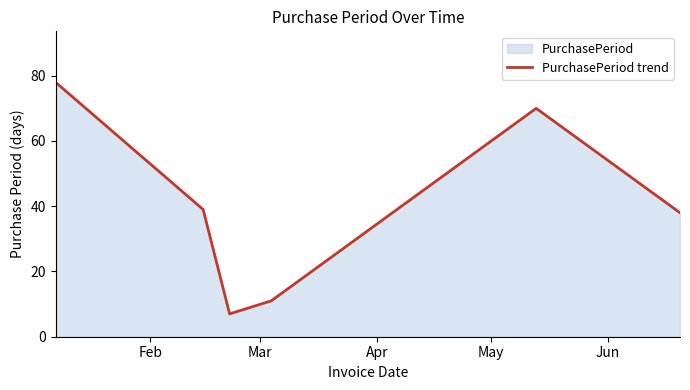

Reading left to right, what are all the values shown in this chart?

78	39	7	11	70	38